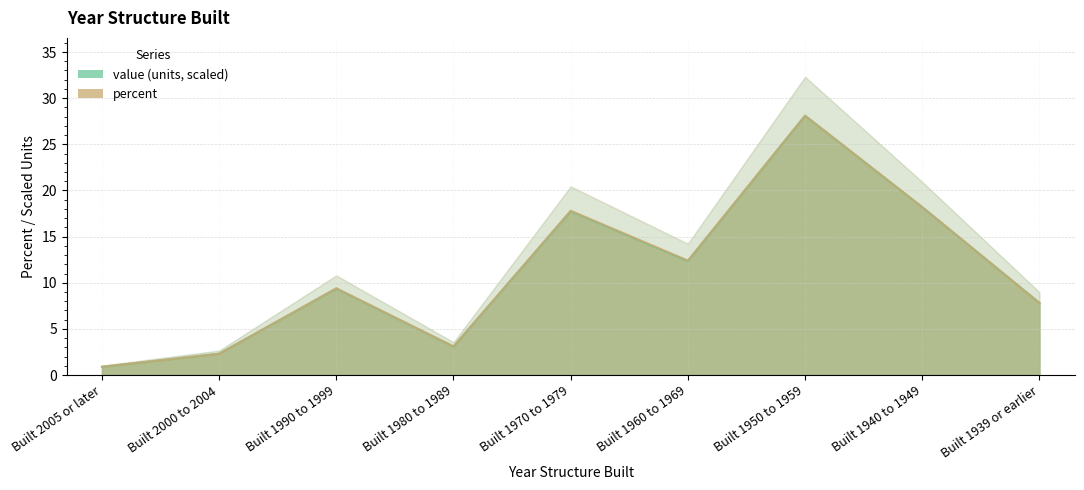

What position from the left is Built 1950 to 1959?

7